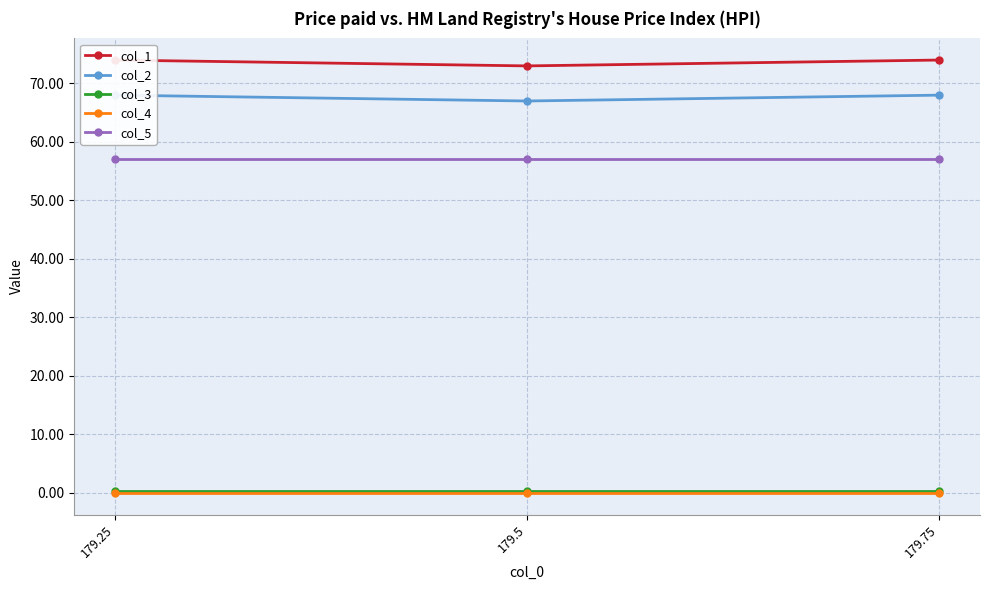

What value does the col_3 series have at 179.75?

0.2